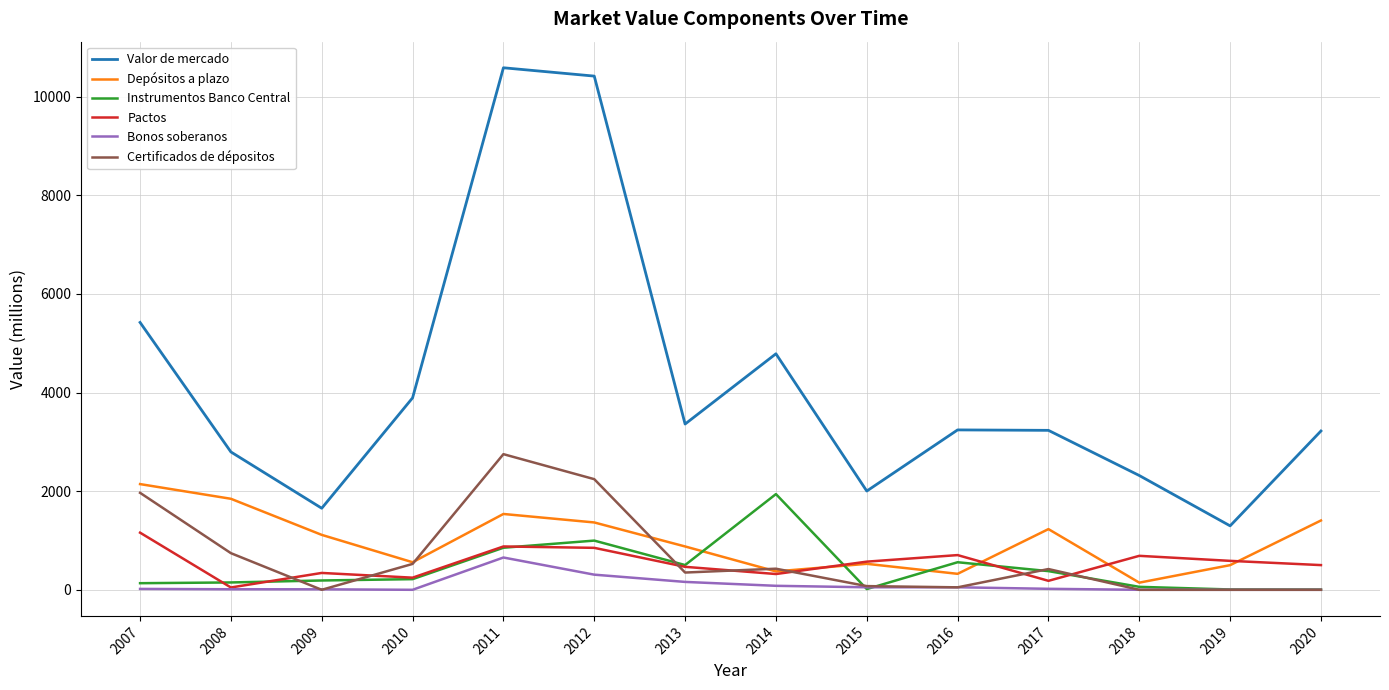

True or false: Valor de mercado and Depósitos a plazo intersect in this chart.

False